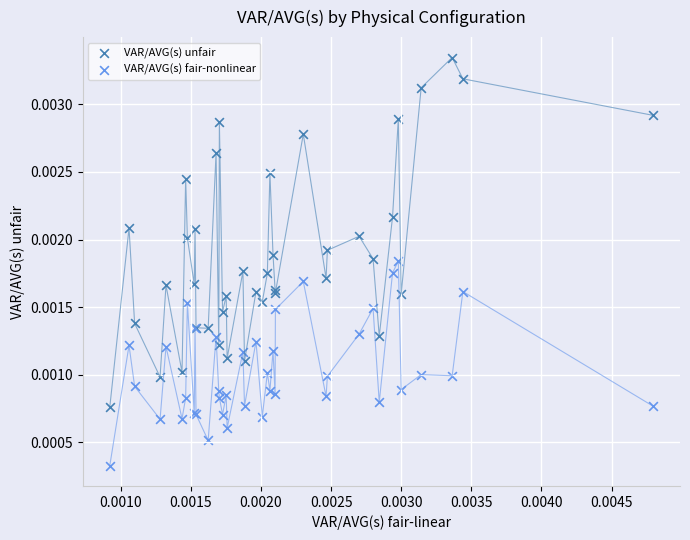

Which series contains the highest Y value?

VAR/AVG(s) unfair